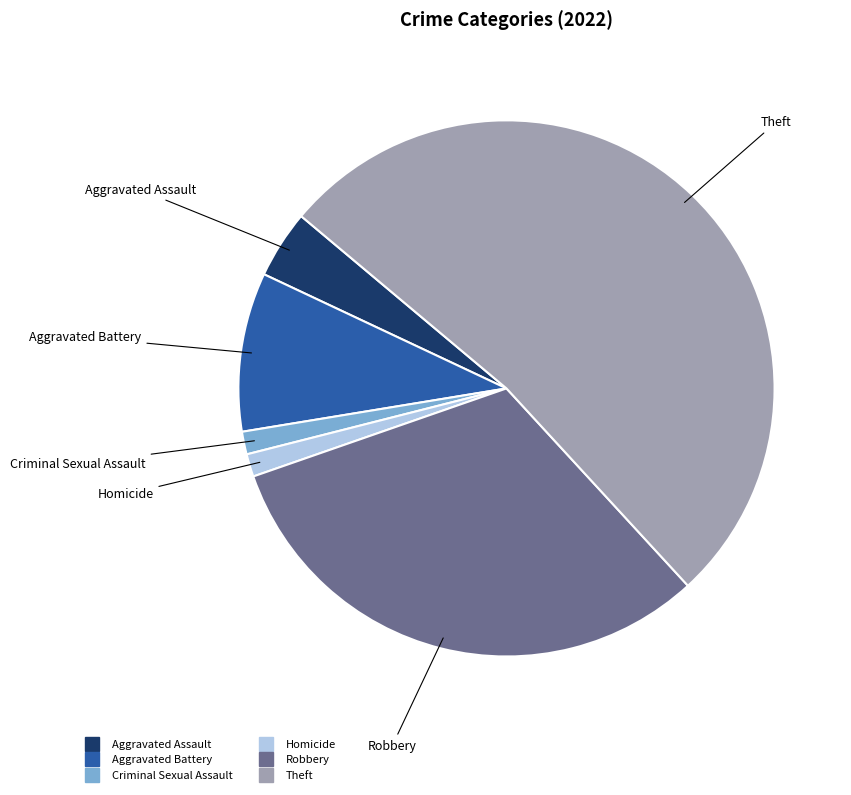

Does any single category account for the majority?

Yes